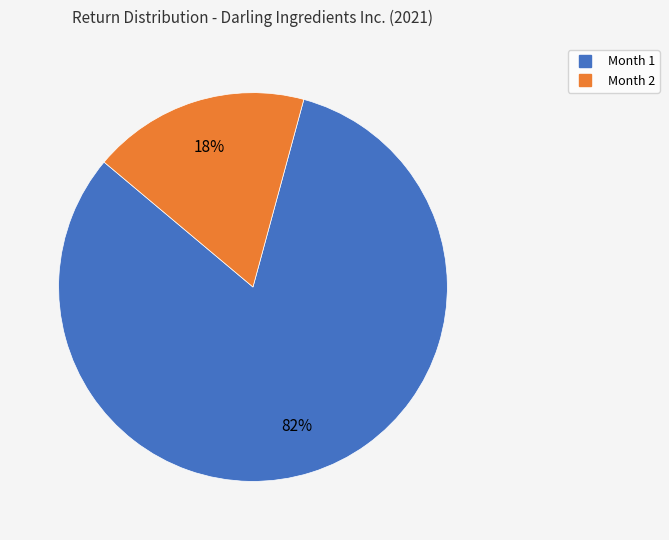

Do Month 2 and Month 1 together represent more than half of the pie?

Yes